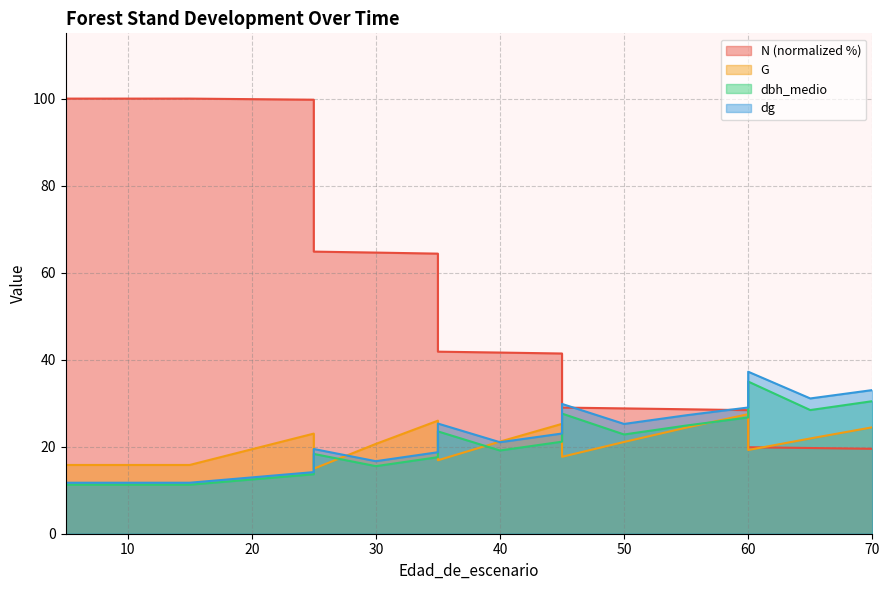

Where is the first local maximum for dbh_medio?

25